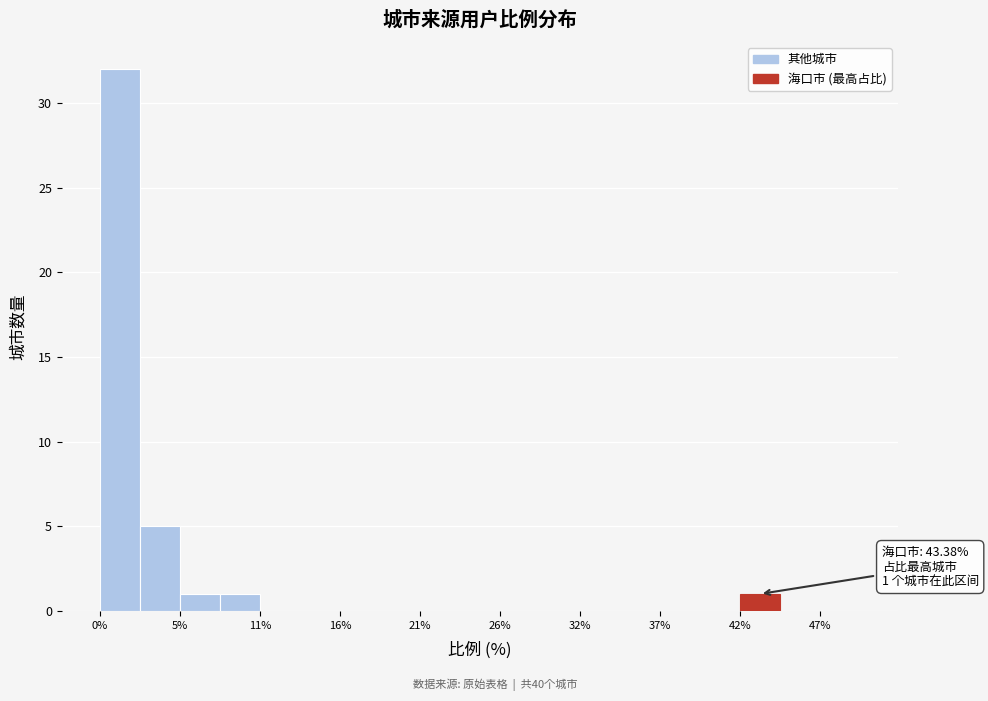

Around what value on the x-axis is the tallest bar? Give the approximate position of its centre, as read against the axis.

1